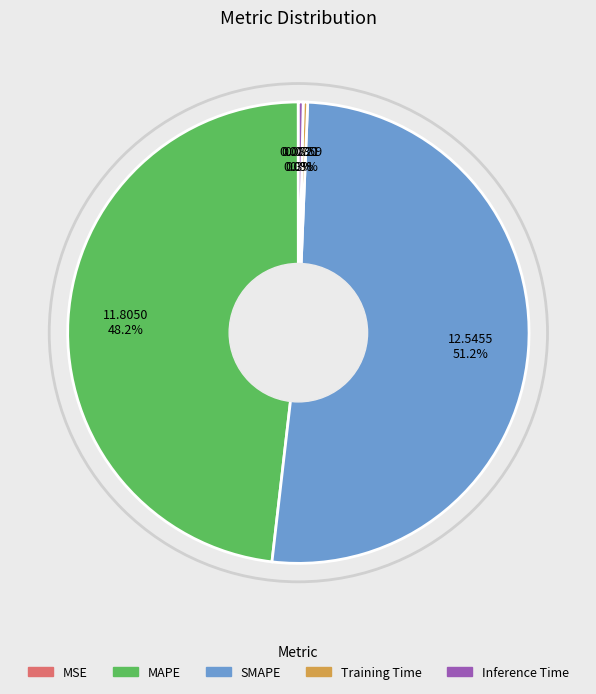

Which has a higher value, Training Time or MAPE?

MAPE